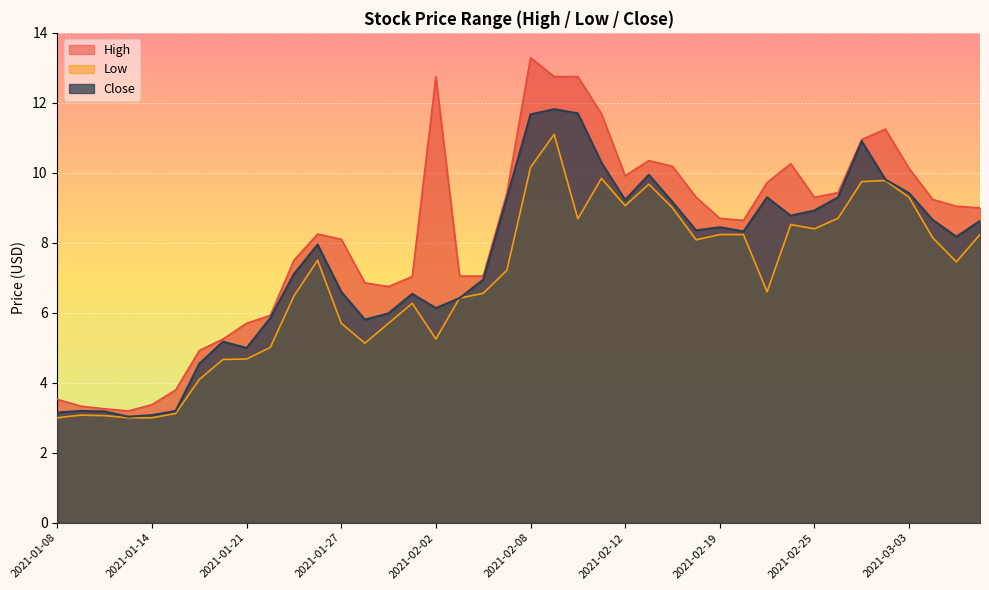

What is the label of the 13th point from the left?

2021-01-27